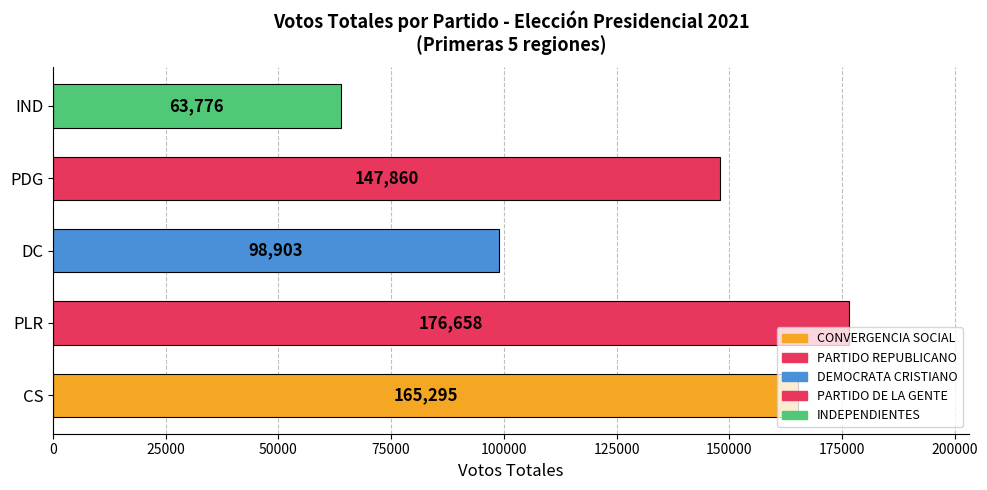

What is the smallest value displayed?

63776